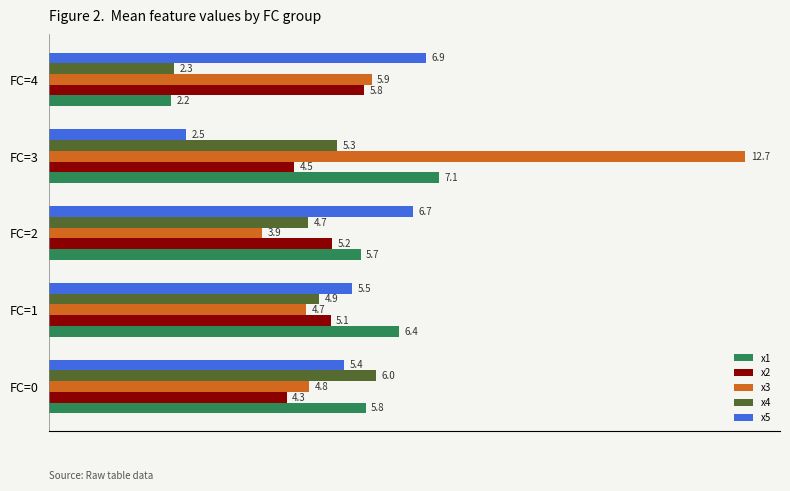

What is the maximum value shown in the chart?

12.7